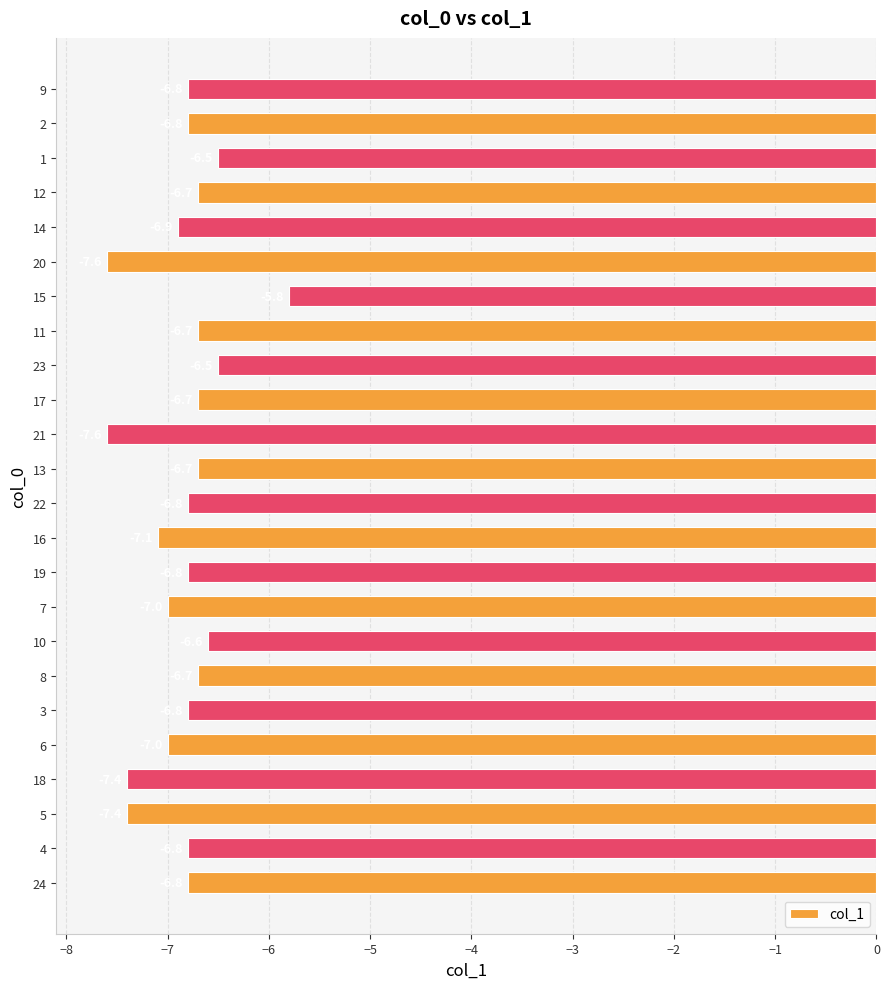

Between 11 and 24, which is larger?

11